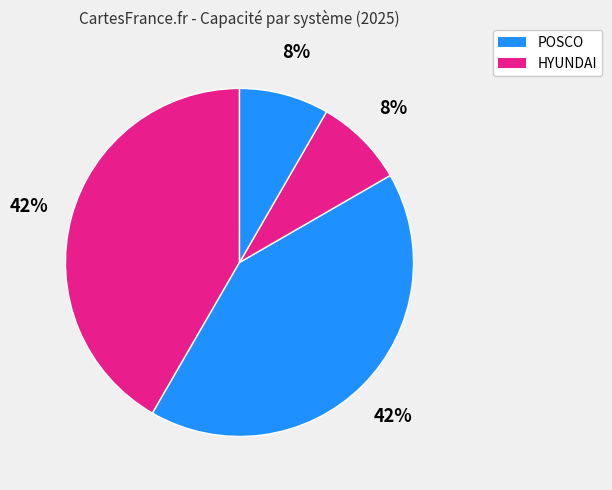

How many segments does this pie chart have?

4